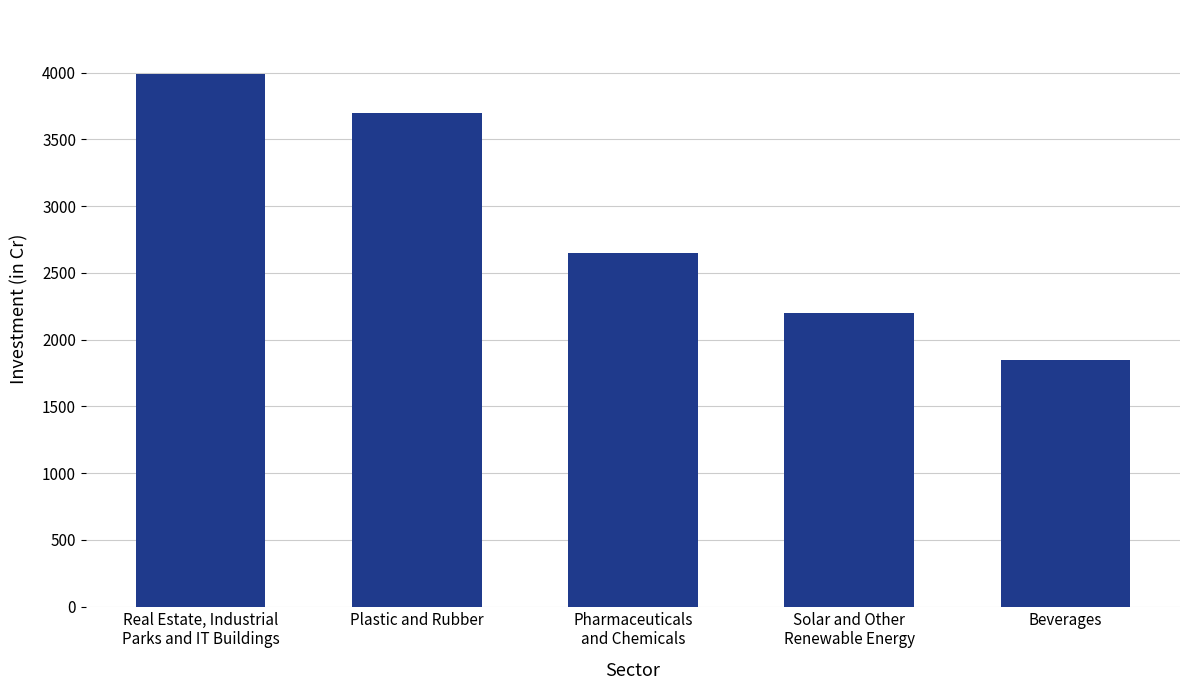

Where is the data nearest to the value 2919?

Pharmaceuticals
and Chemicals